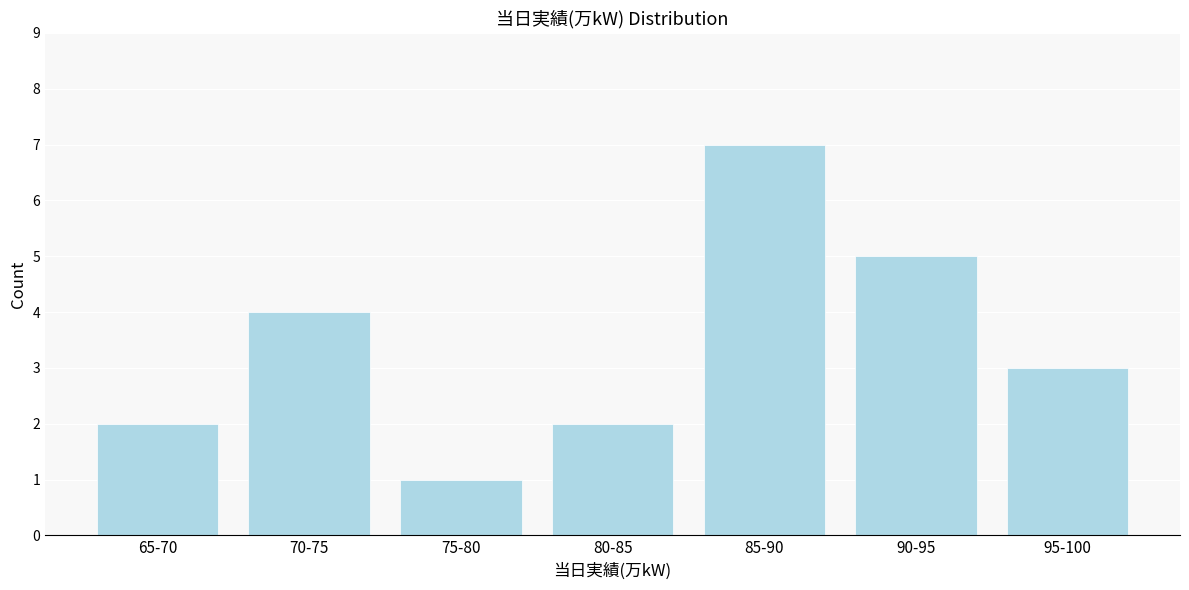

Reading left to right, what are all the values shown in this chart?

2	4	1	2	7	5	3